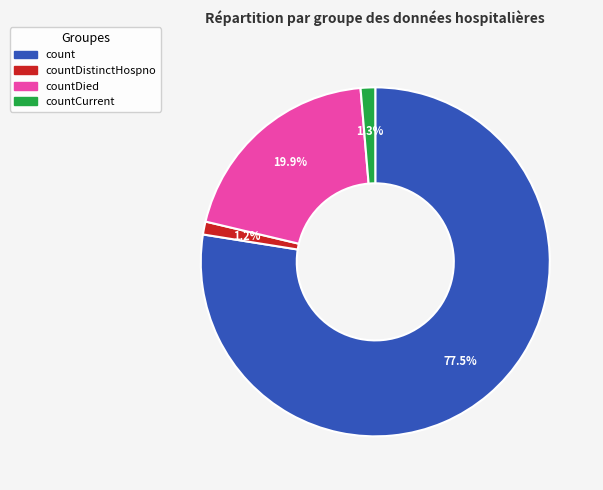

Is there any slice that represents more than half of the pie?

Yes